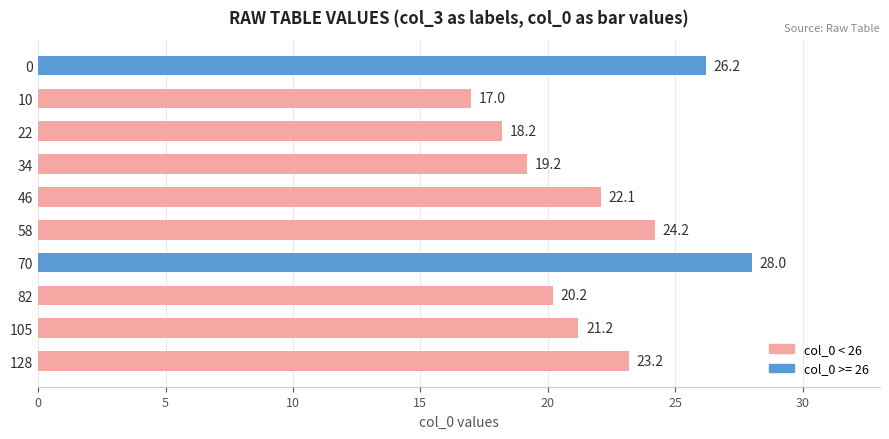

How many distinct data groups are displayed?

1